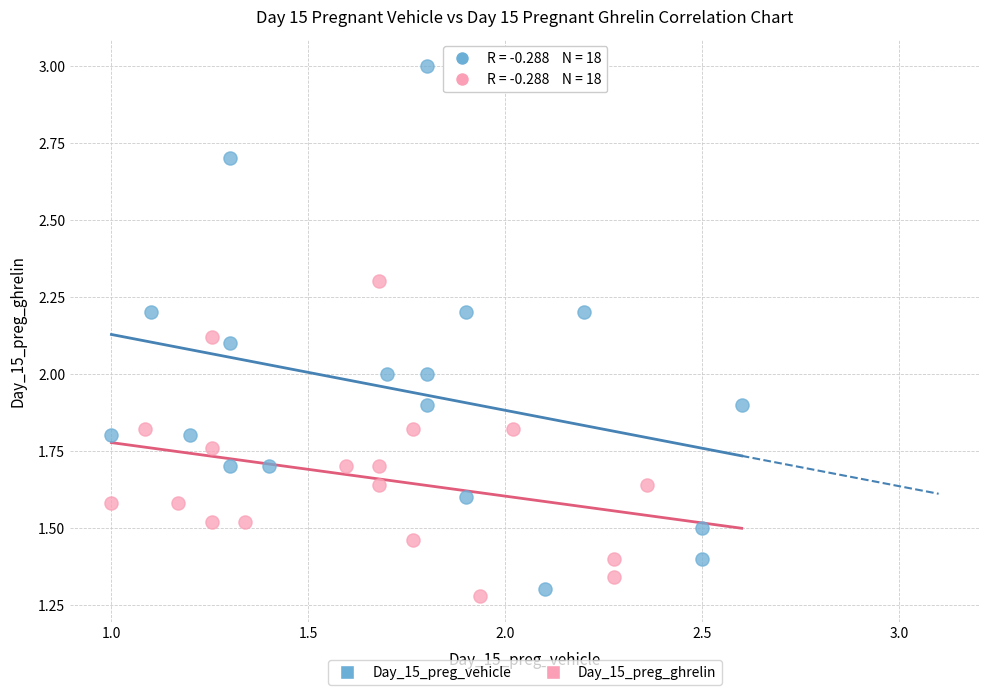

What are all the series names shown in the legend?

Day_15_preg_vehicle, Day_15_preg_ghrelin